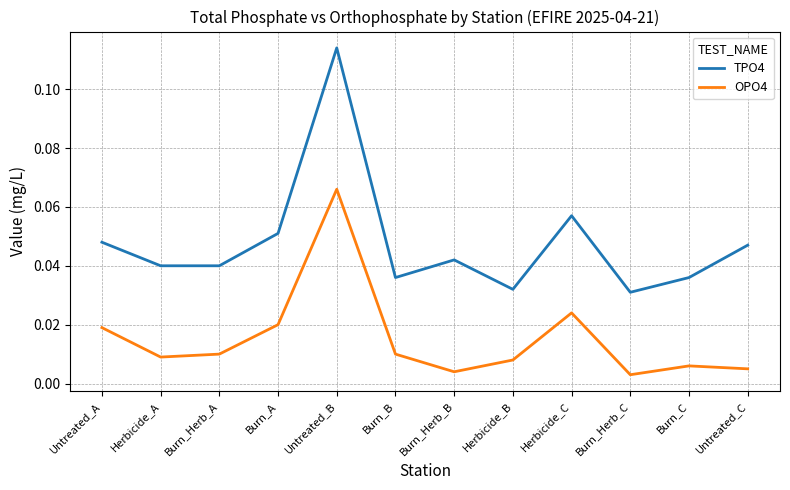

Count the number of data series in this chart.

2